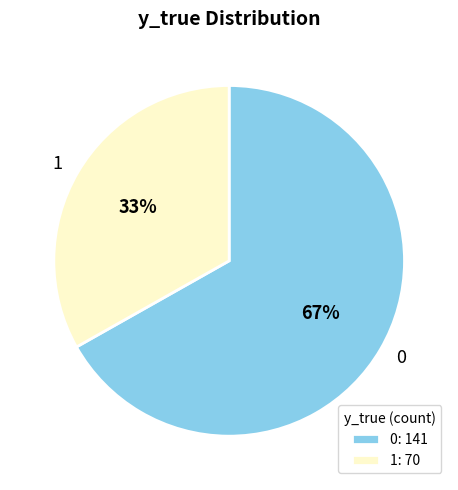

Combined, do 0 and 1 account for over 50%?

Yes